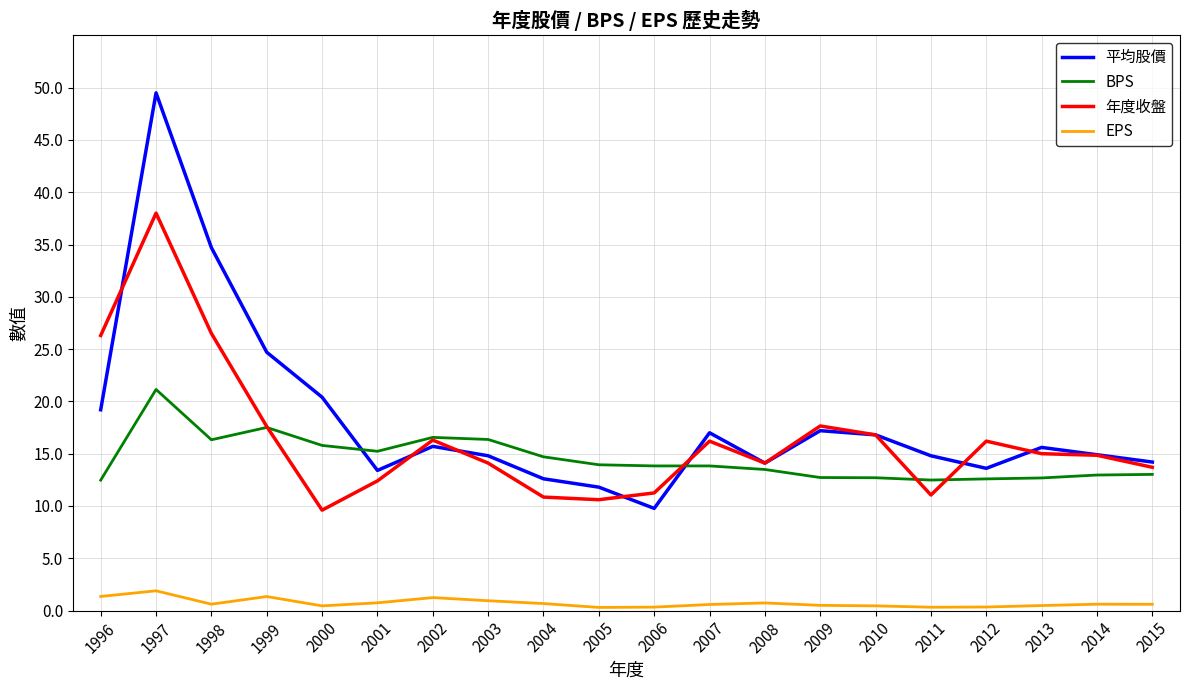

True or false: 年度收盤 and BPS cross at least once.

True